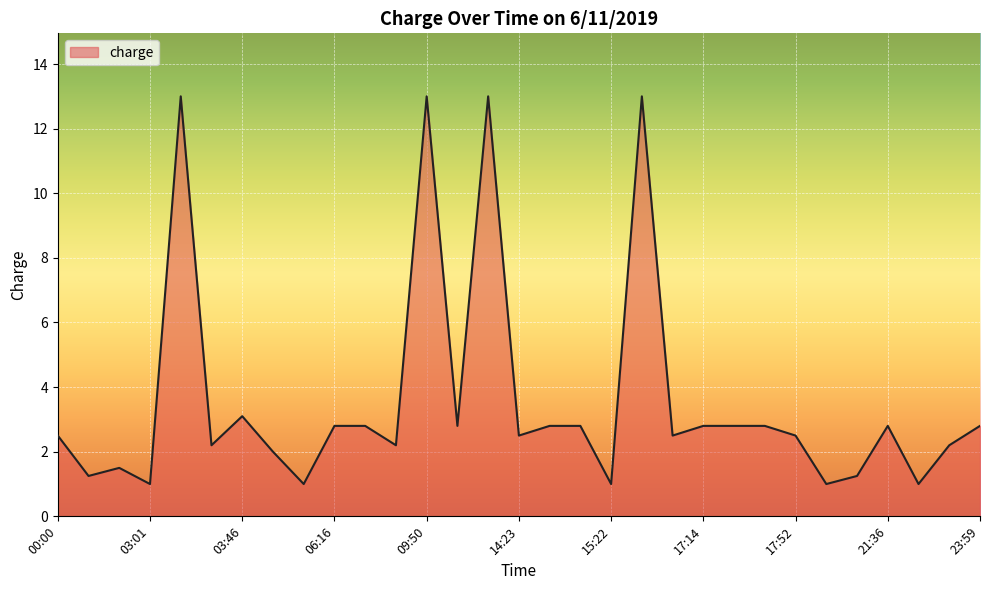

What is the smallest value displayed?

1.0